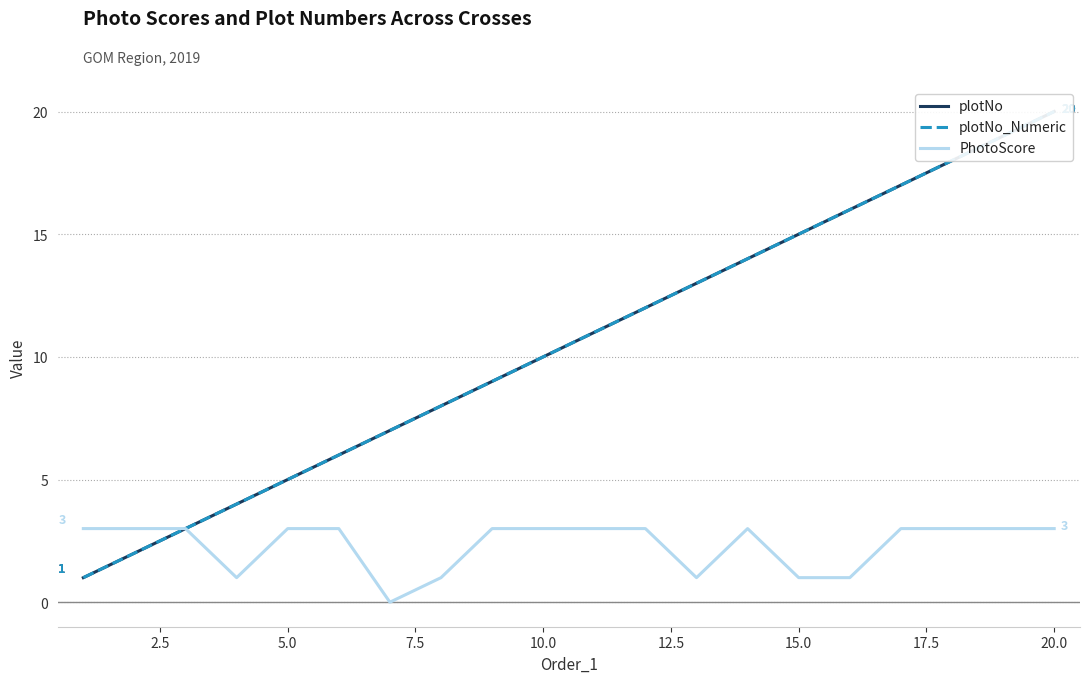

Where does the plotNo_Numeric series first go above 11?

11